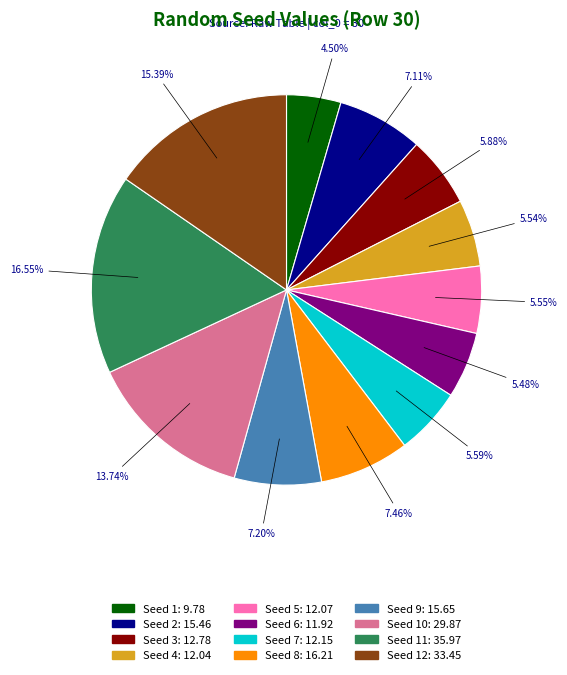

Is there a majority slice in this chart?

No